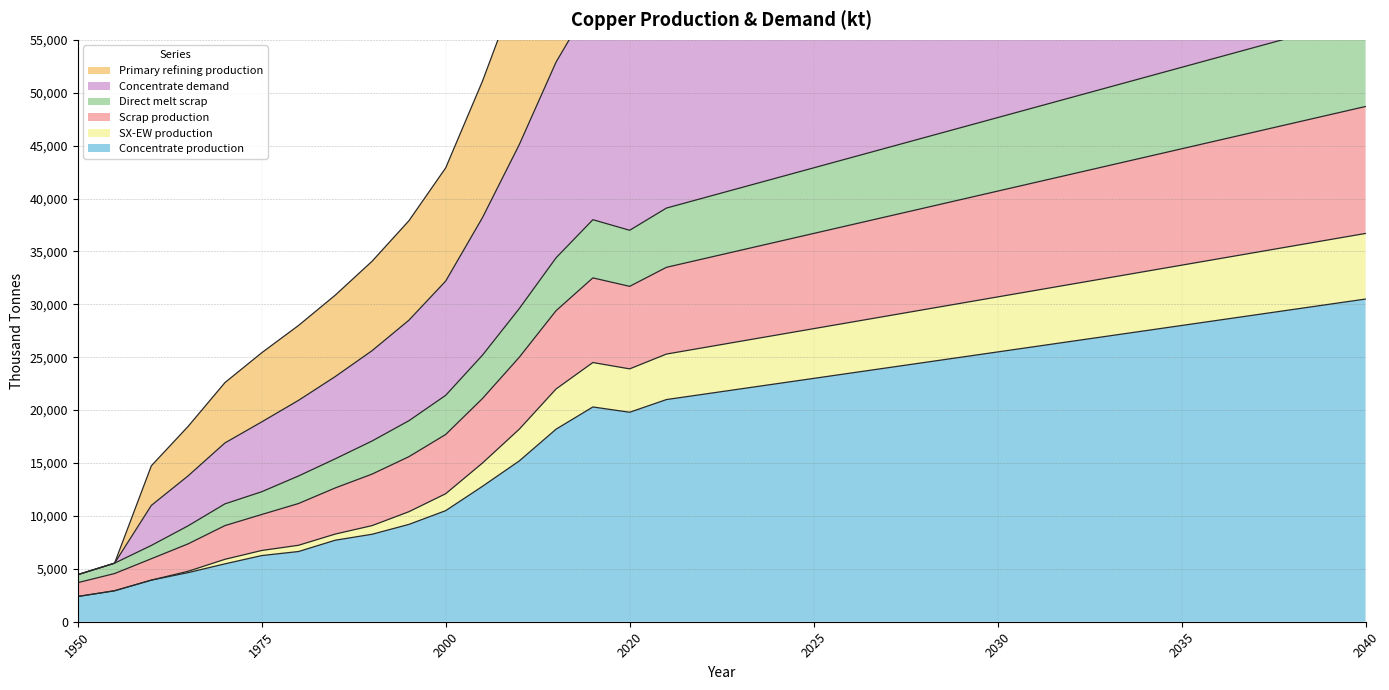

What is the greatest value displayed?

118750.0